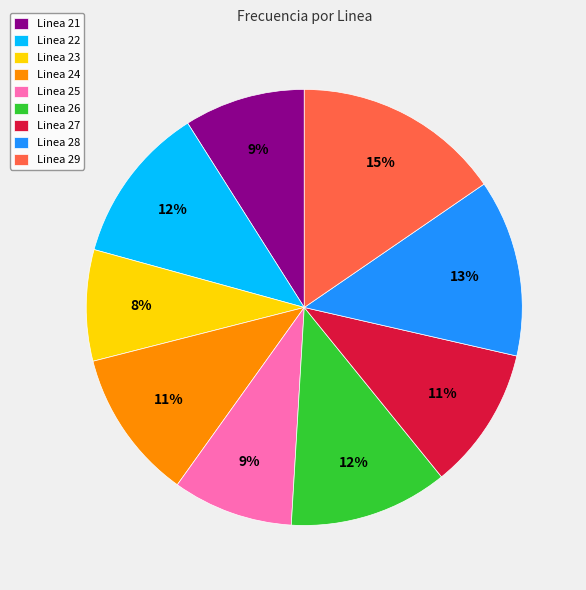

Is there any slice that represents more than half of the pie?

No